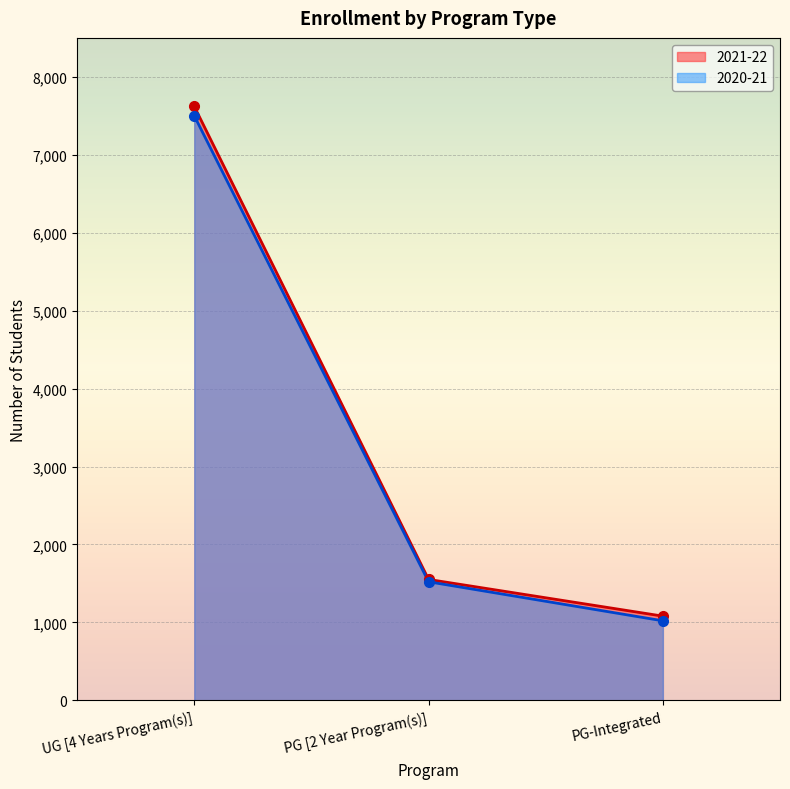

Which label corresponds to the largest value in the chart?

UG [4 Years Program(s)]